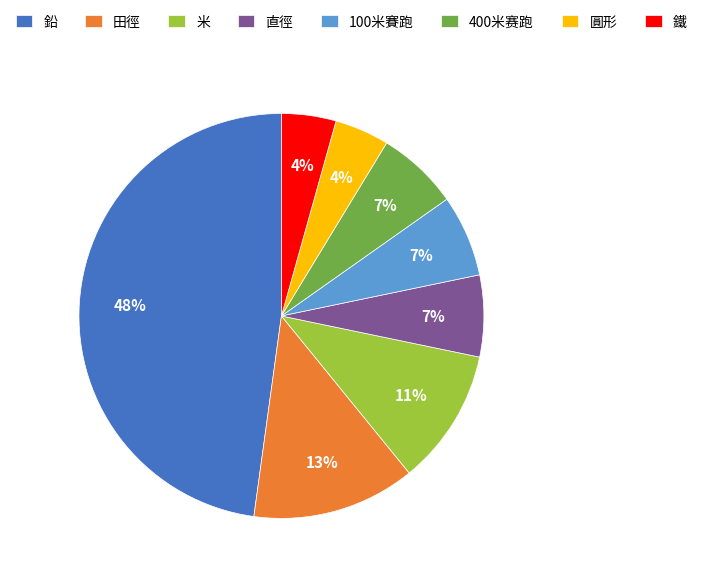

To the nearest percent, what portion does 鐵 represent?

4%